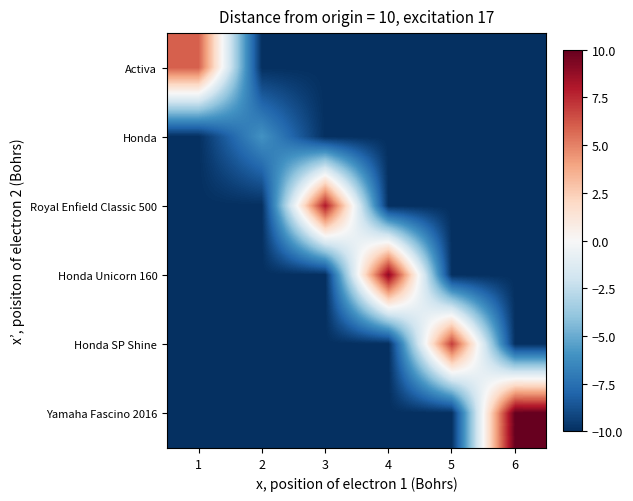

Reading right to left, transcribe all the data shown in this chart.

Activa: 6=-10	5=-10	4=-10	3=-10	2=-10	1=6
Honda: 6=-10	5=-10	4=-10	3=-10	2=-6	1=-10
Royal Enfield Classic 500: 6=-10	5=-10	4=-10	3=8	2=-10	1=-10
Honda Unicorn 160: 6=-10	5=-10	4=9	3=-10	2=-10	1=-10
Honda SP Shine: 6=-10	5=7	4=-10	3=-10	2=-10	1=-10
Yamaha Fascino 2016: 6=10	5=-10	4=-10	3=-10	2=-10	1=-10